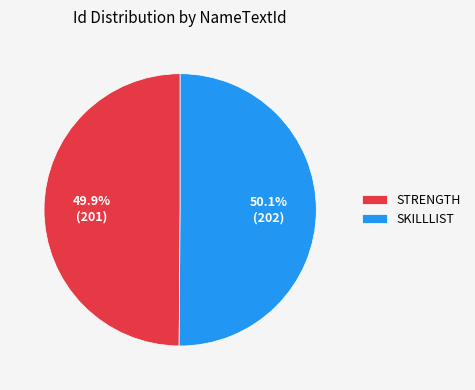

Is there a majority slice in this chart?

Yes